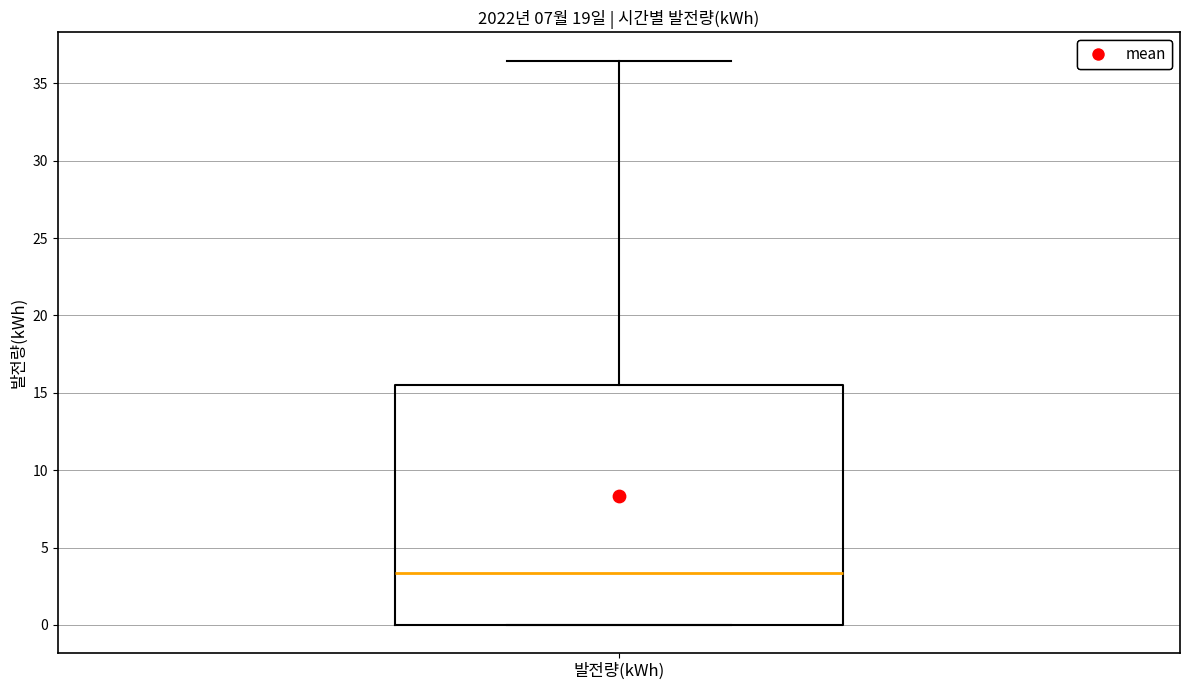

Read this box plot against the y-axis: the position of the median line, the range covered by the box, and the ends of both whiskers. The values are not printed on the chart, so give them approximately, as read against the axis.

median 3.5, box 0.0 to 15.5, whiskers 0.0 to 36.5